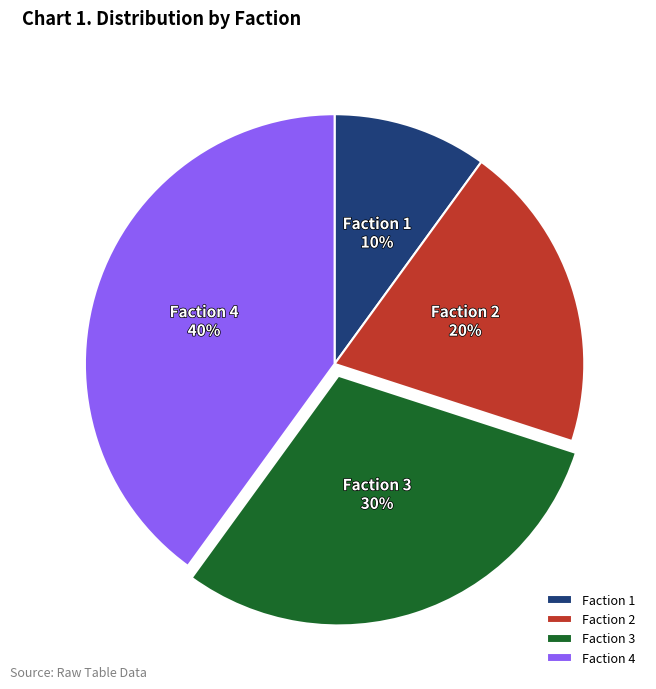

How many segments does this pie chart have?

4